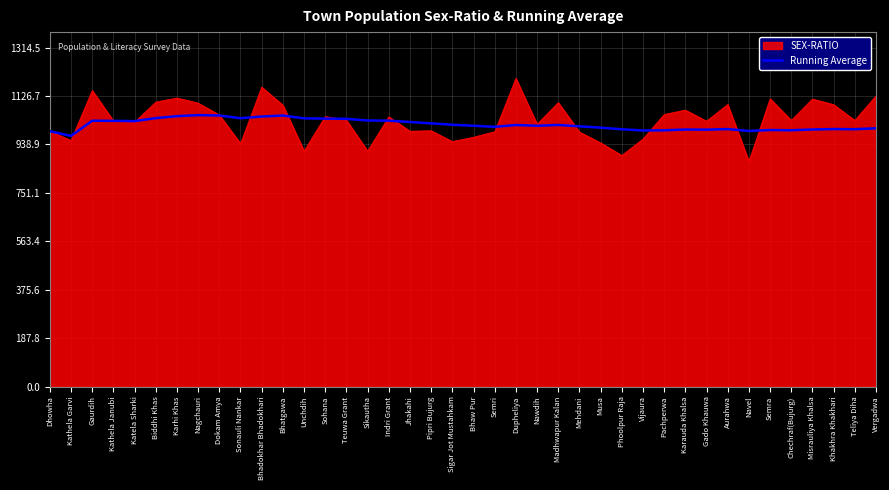

Which series has the largest range (max minus min)?

SEX-RATIO